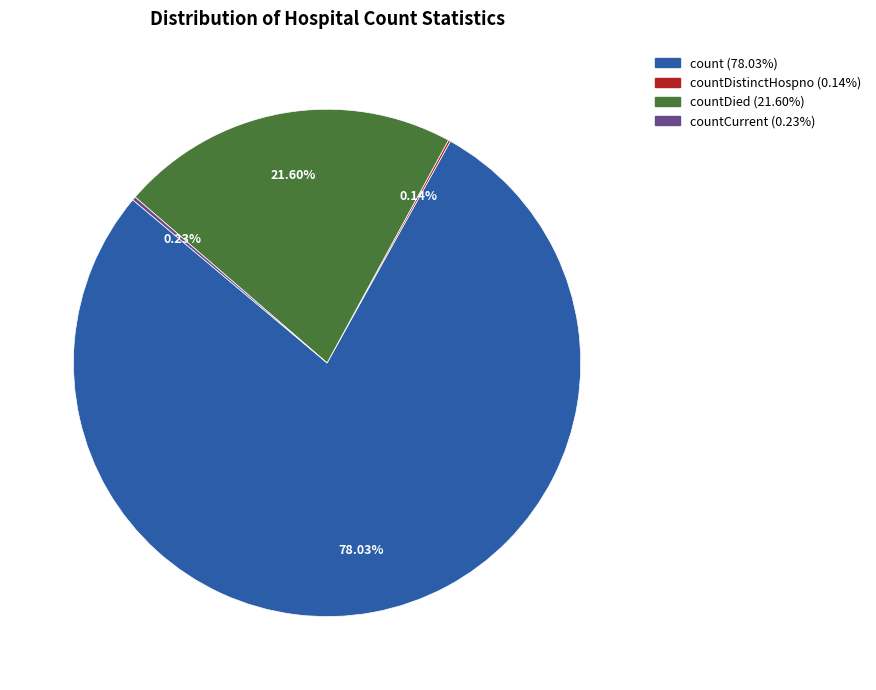

Does any single category account for the majority?

Yes